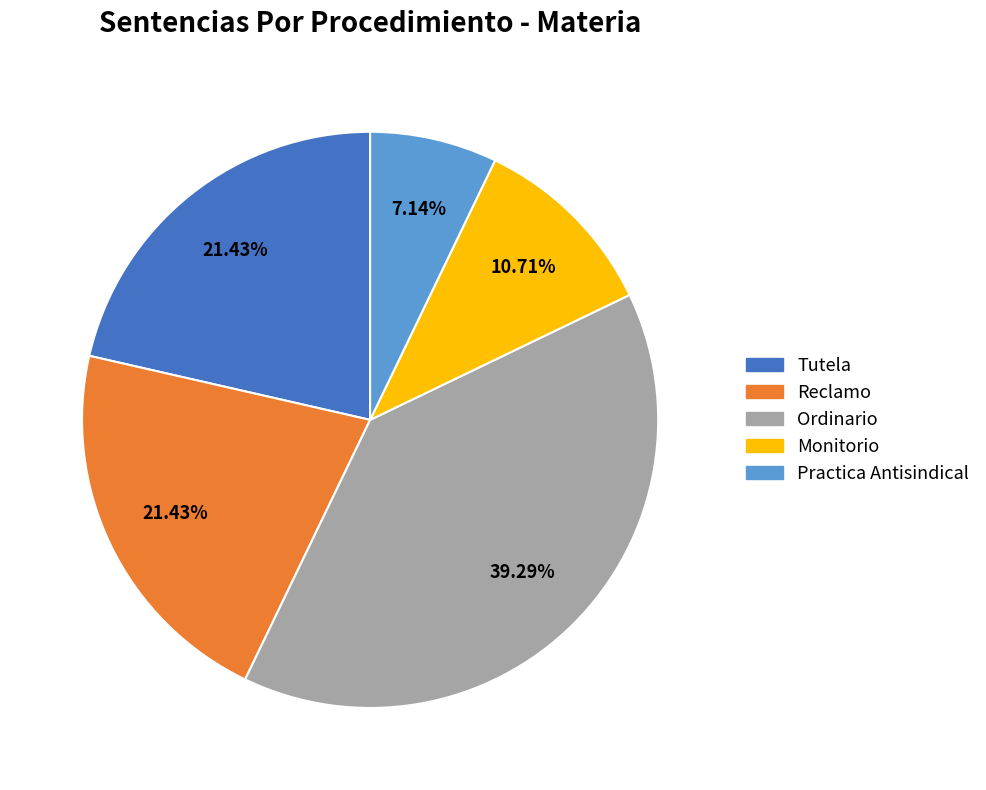

How many segments does this pie chart have?

5